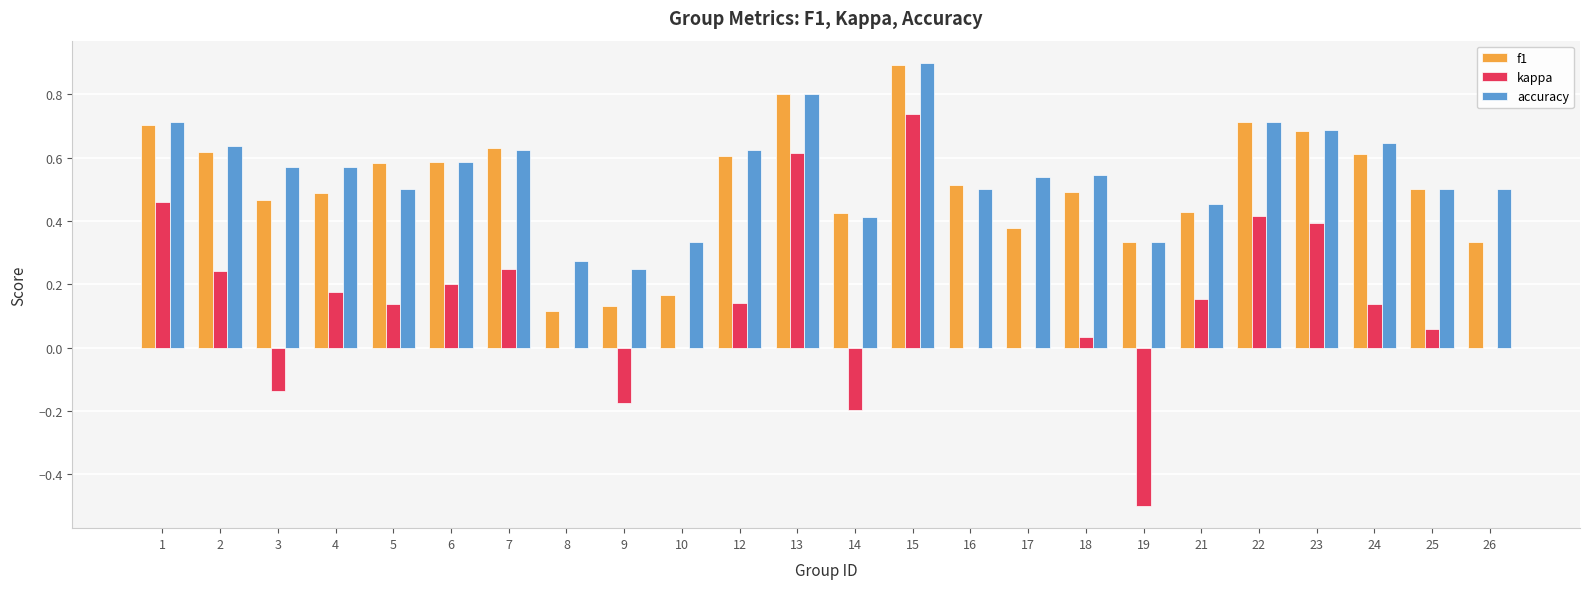

What is the sum of the f1 values at 19 and 13?

1.1